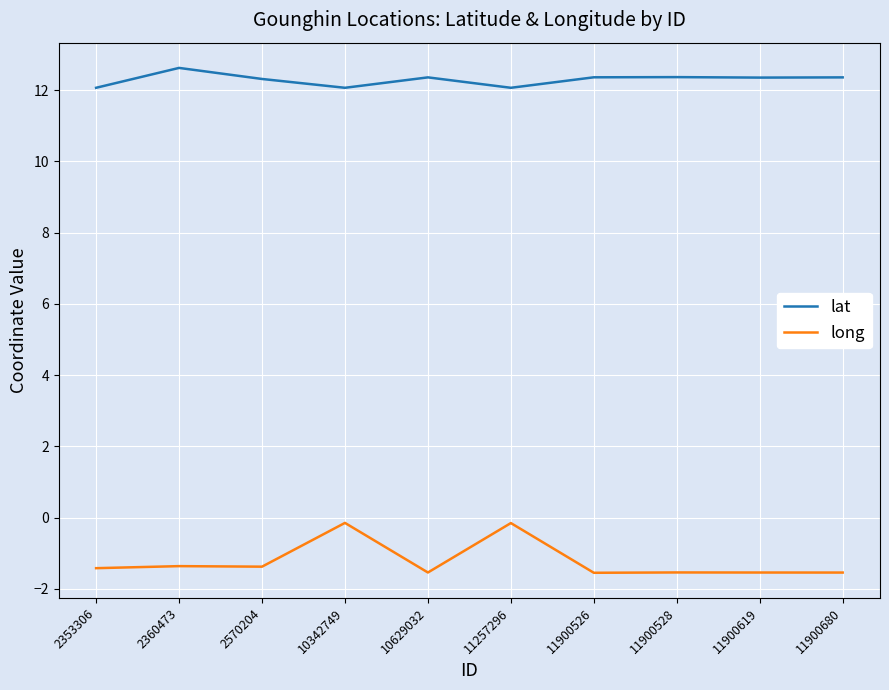

What is the minimum value shown in the chart?

-1.6